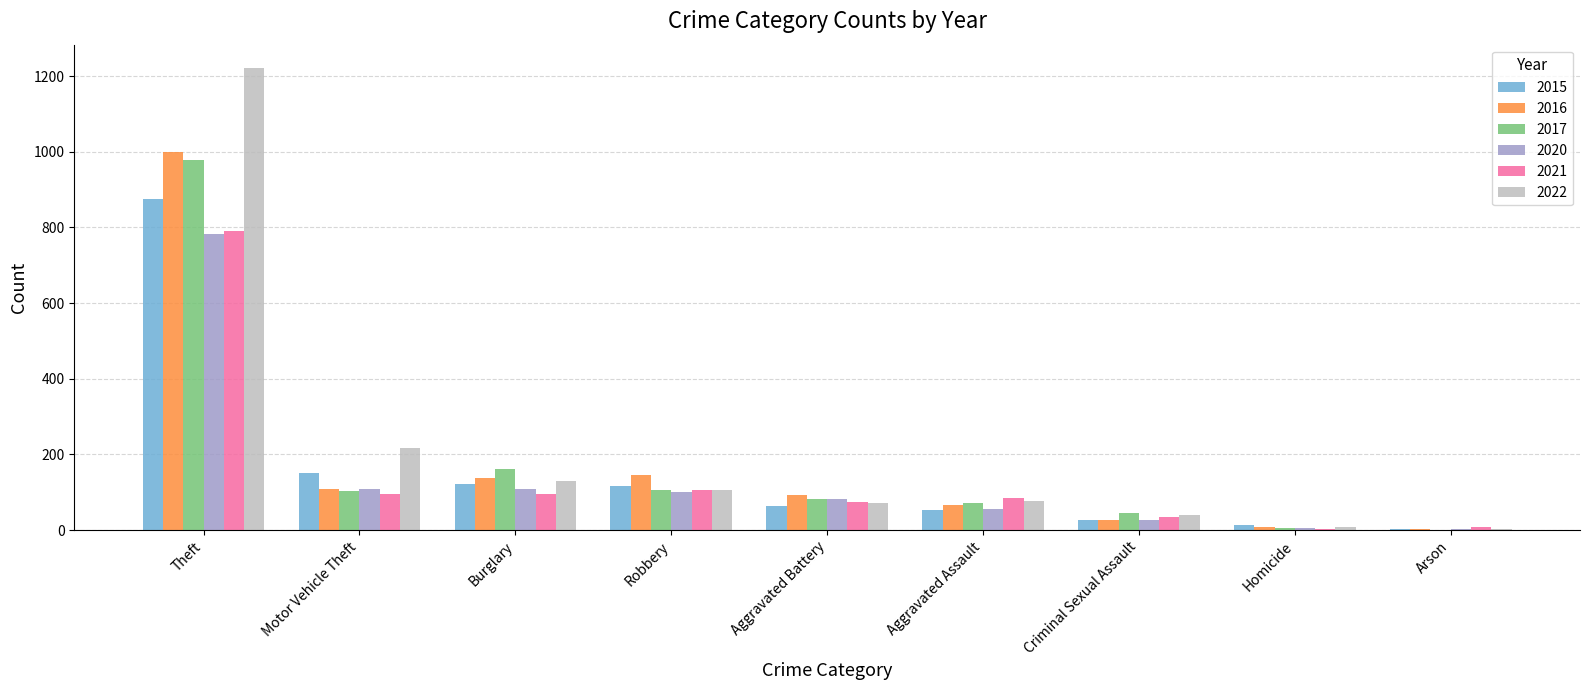

What is the sum of the 2016 values at Criminal Sexual Assault and Theft?

1027